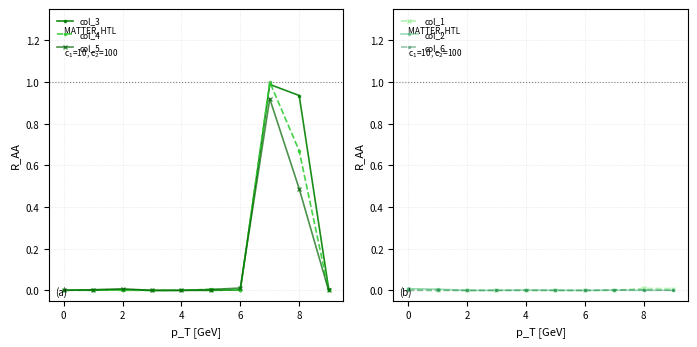

True or false: col_5 has a value of 0.5 at 8.

True